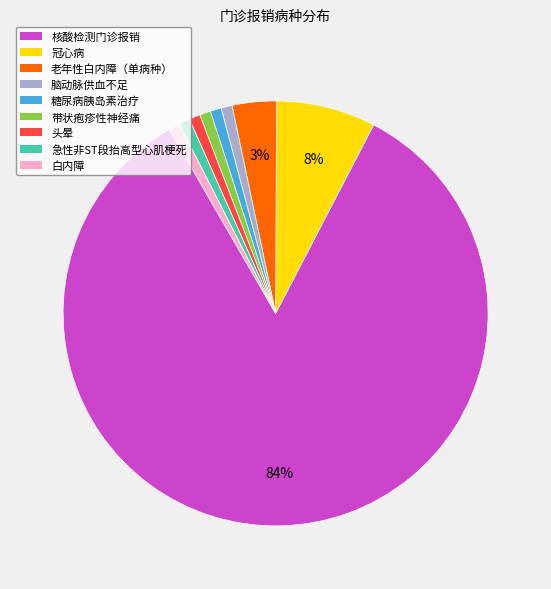

Is there any slice that represents more than half of the pie?

Yes